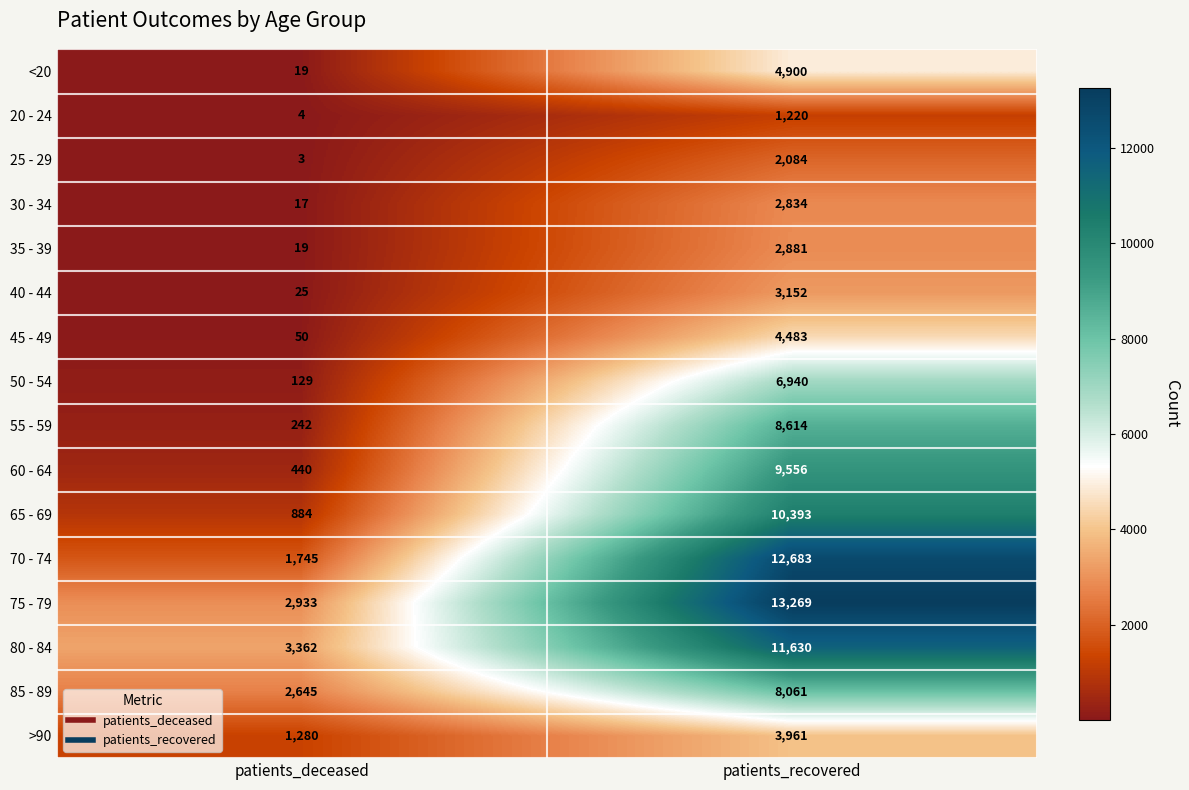

Which series has the largest total across all categories?

75 - 79